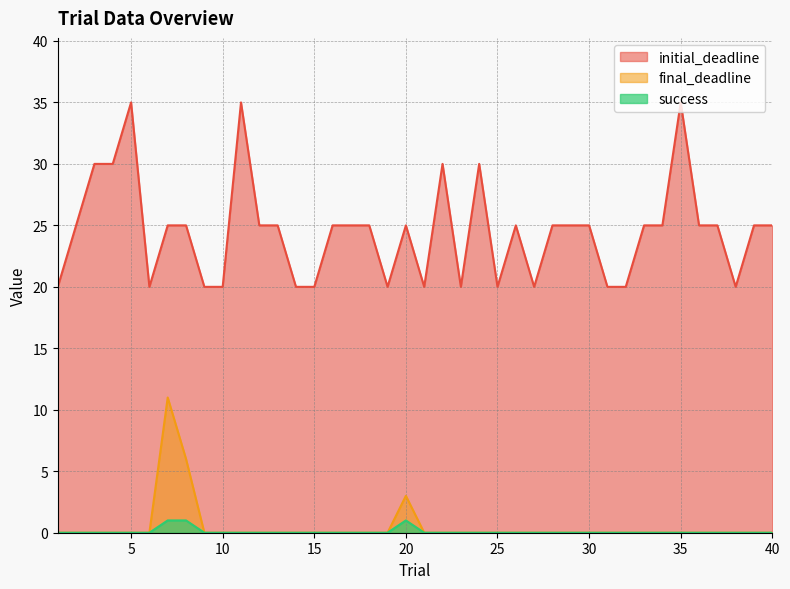

Reading left to right, extract all data points from this chart.

initial_deadline: 1=20	2=25	3=30	4=30	5=35	6=20	7=25	8=25	9=20	10=20	11=35	12=25	13=25	14=20	15=20	16=25	17=25	18=25	19=20	20=25	21=20	22=30	23=20	24=30	25=20	26=25	27=20	28=25	29=25	30=25	31=20	32=20	33=25	34=25	35=35	36=25	37=25	38=20	39=25	40=25
final_deadline: 1=0	2=0	3=0	4=0	5=0	6=0	7=11	8=6	9=0	10=0	11=0	12=0	13=0	14=0	15=0	16=0	17=0	18=0	19=0	20=3	21=0	22=0	23=0	24=0	25=0	26=0	27=0	28=0	29=0	30=0	31=0	32=0	33=0	34=0	35=0	36=0	37=0	38=0	39=0	40=0
success: 1=0	2=0	3=0	4=0	5=0	6=0	7=1	8=1	9=0	10=0	11=0	12=0	13=0	14=0	15=0	16=0	17=0	18=0	19=0	20=1	21=0	22=0	23=0	24=0	25=0	26=0	27=0	28=0	29=0	30=0	31=0	32=0	33=0	34=0	35=0	36=0	37=0	38=0	39=0	40=0